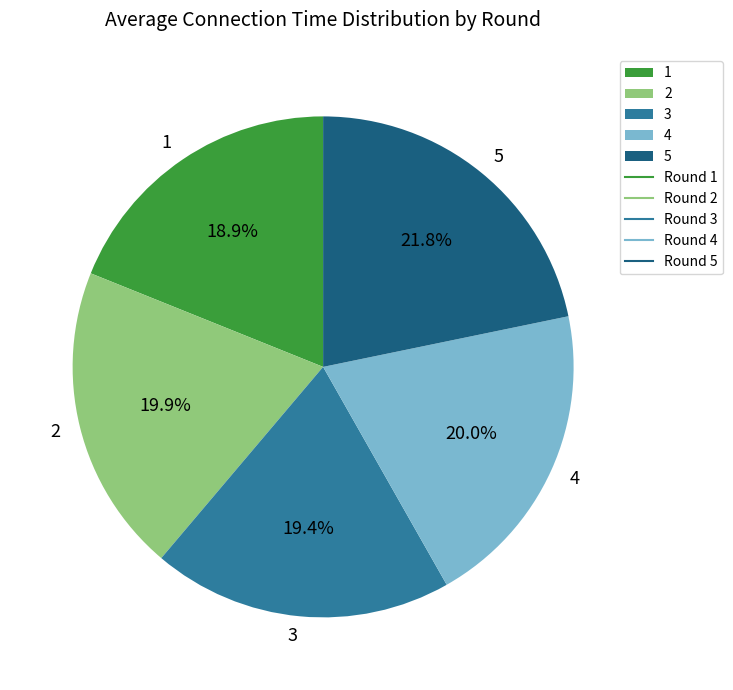

Does 4 account for over 50% of the chart?

No